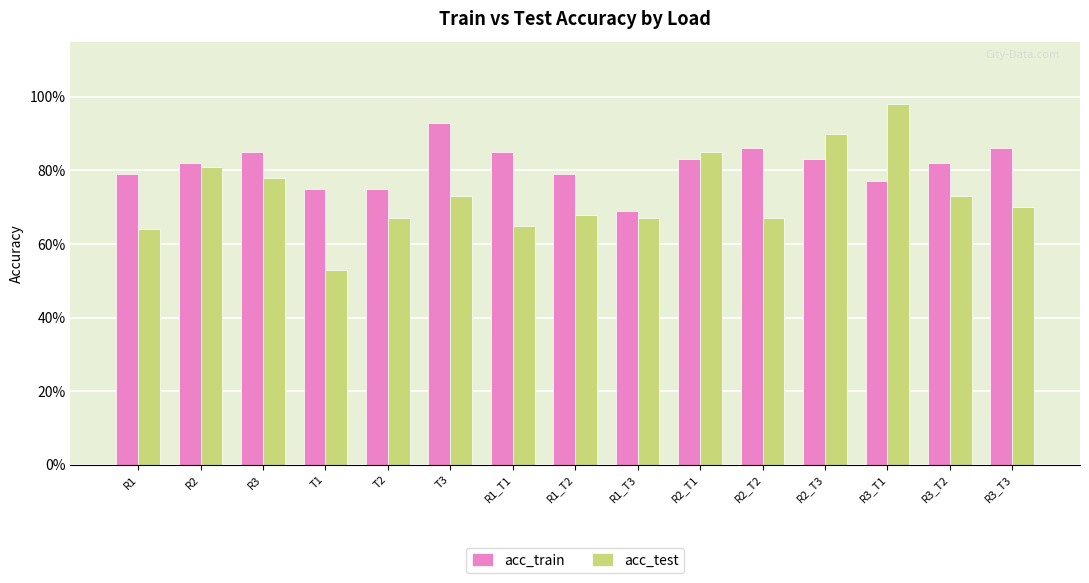

Does the chart contain any negative values?

No